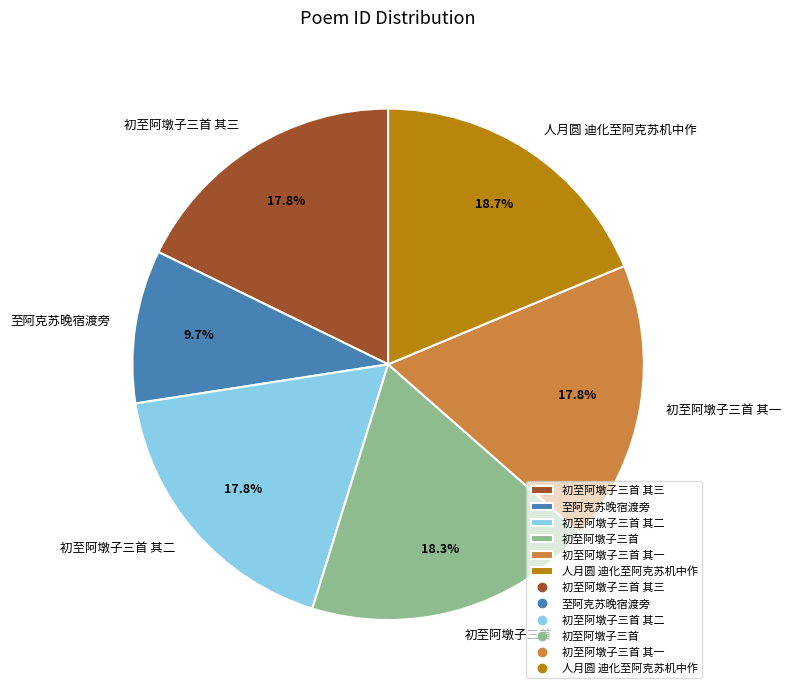

Is there a majority slice in this chart?

No